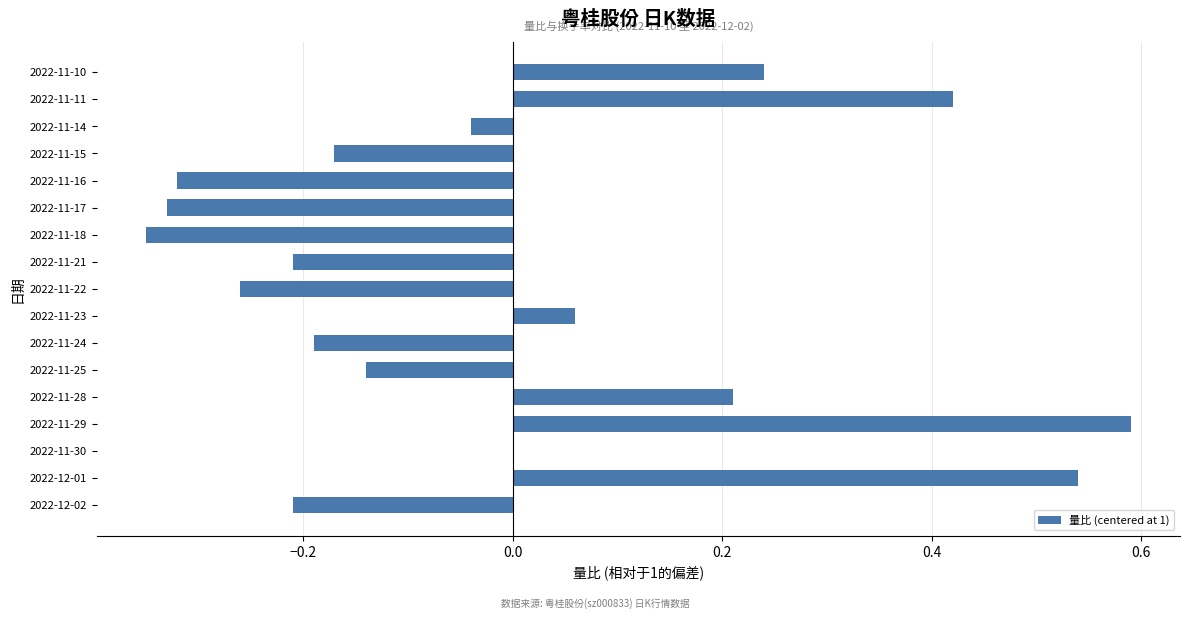

The value at 2022-11-25 is -0.2. True or false?

False